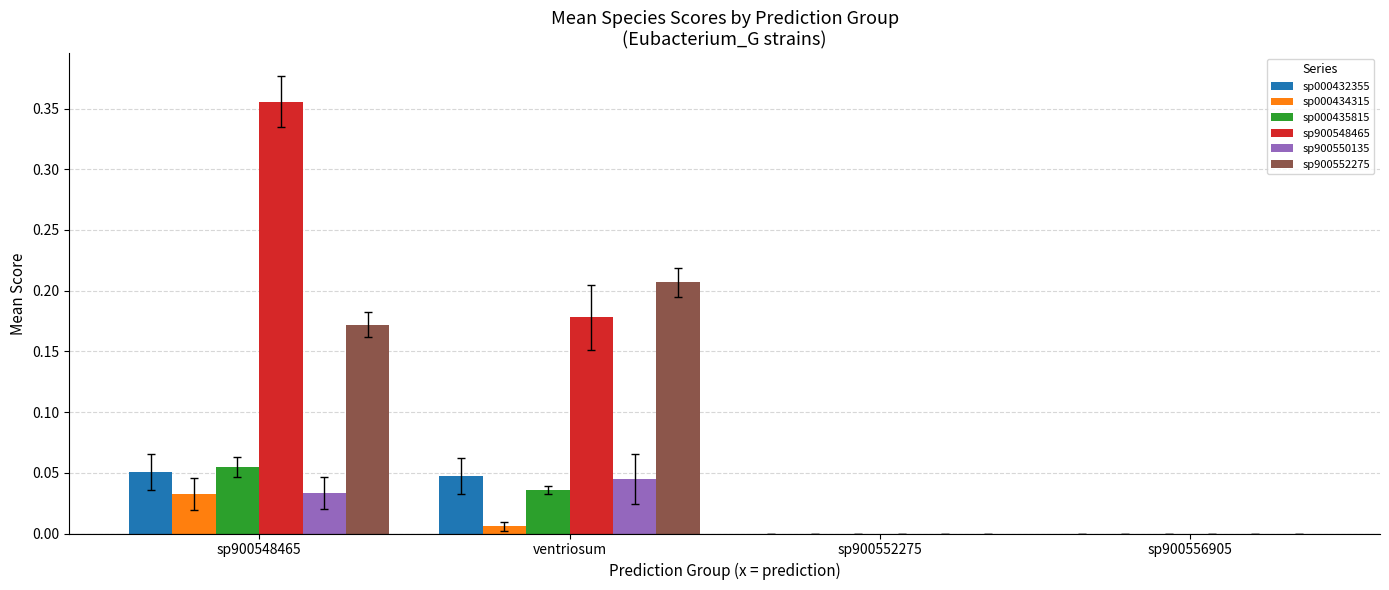

What is the sum of all sp900548465 values?

0.5